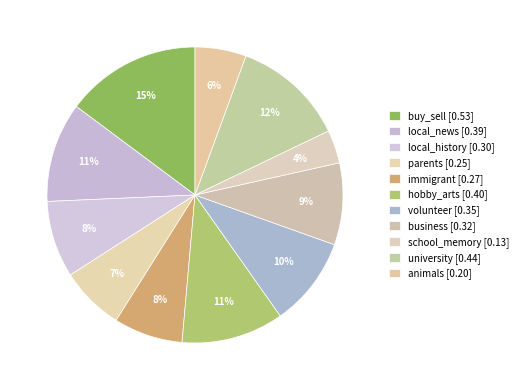

The local_history slice represents 8% of the pie. True or false?

True